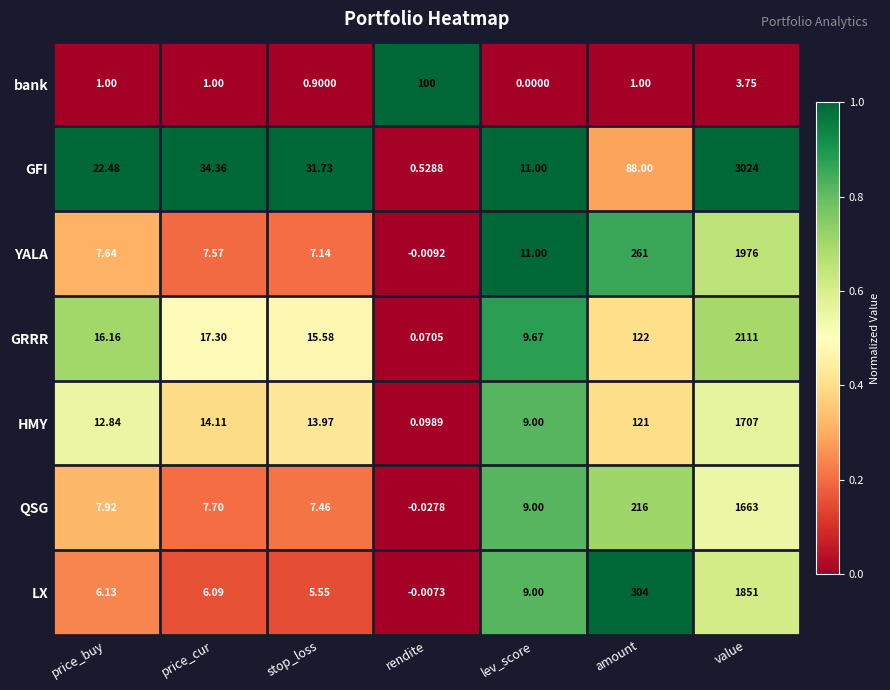

At rendite, list the series in order from smallest to largest.

QSG, YALA, LX, GRRR, HMY, GFI, bank